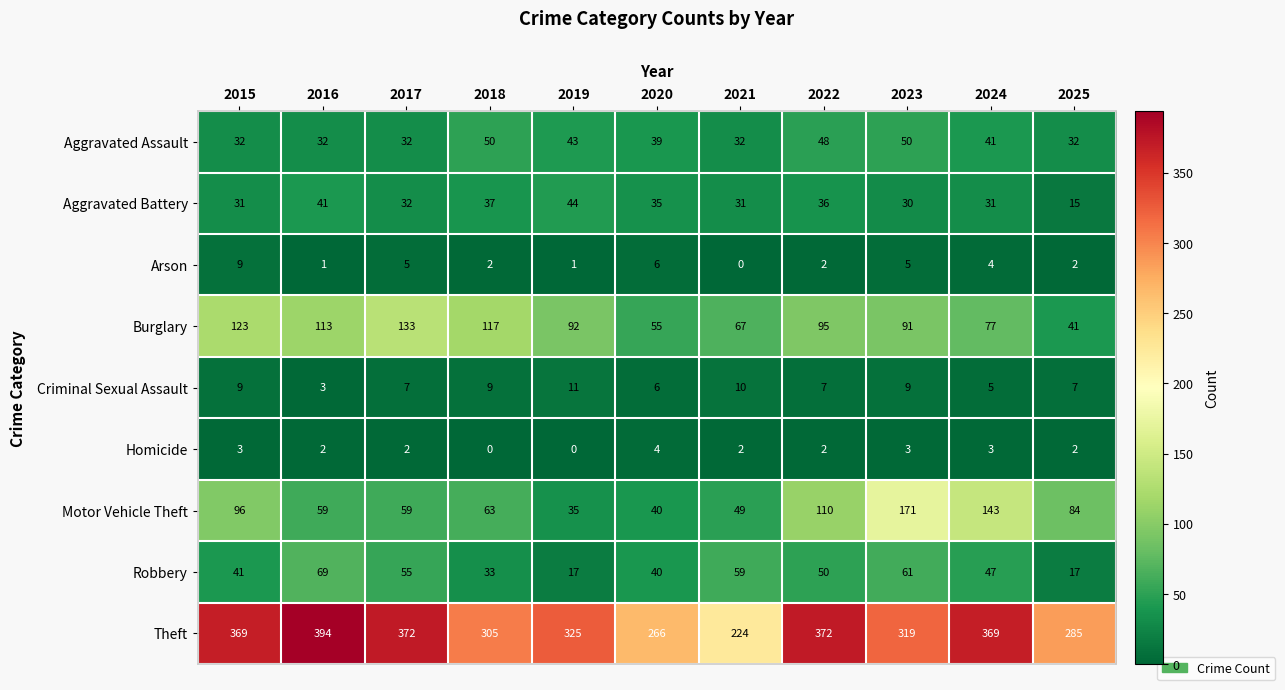

Where does the Theft series first go above 325?

2015